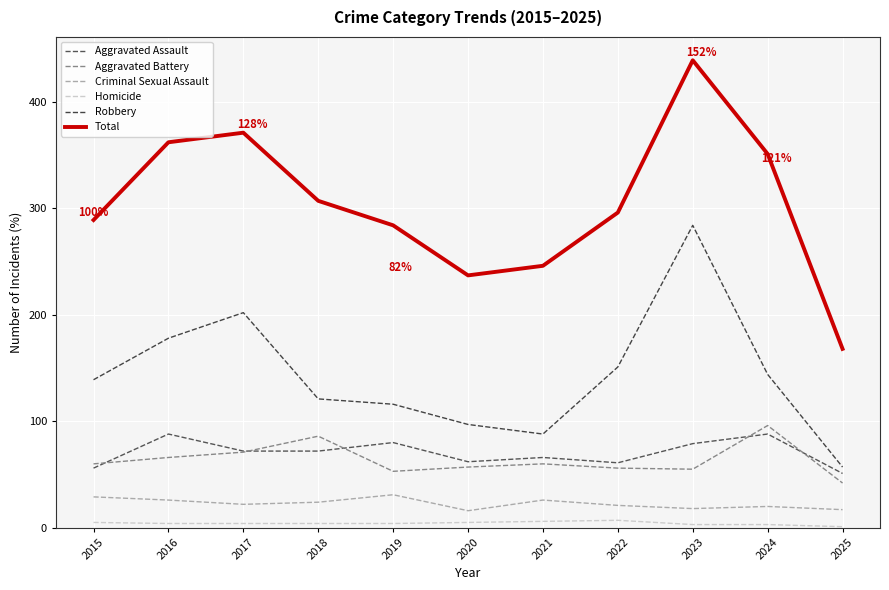

Rank the series at 2020 from highest to lowest value.

Total, Robbery, Aggravated Assault, Aggravated Battery, Criminal Sexual Assault, Homicide